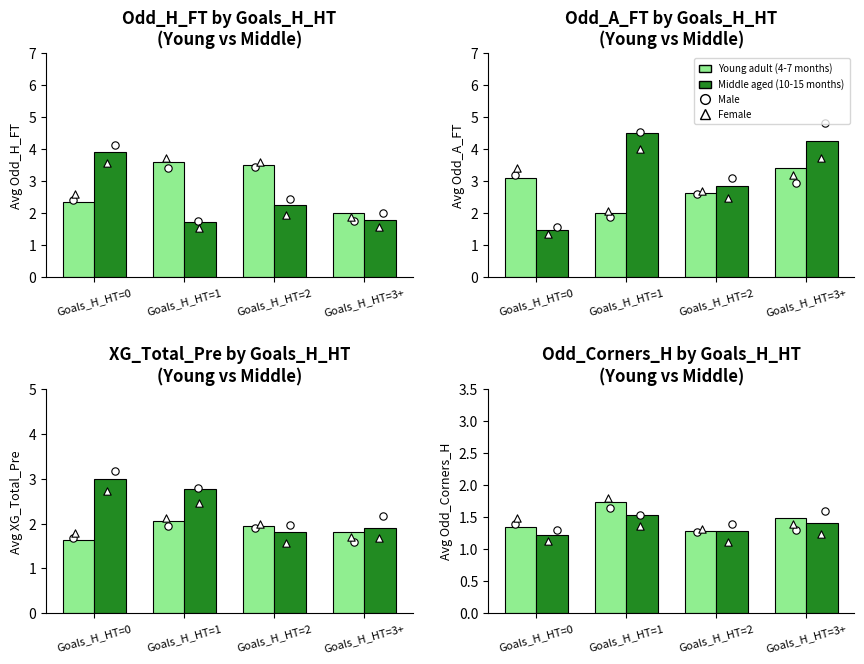

At how many categories does at least one series exceed 1?

4